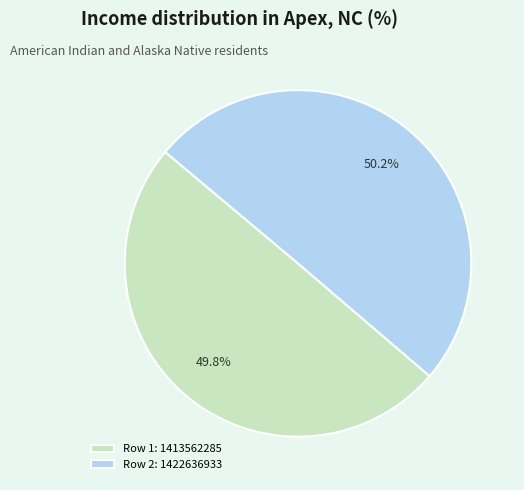

Approximately how many times larger is the value at Row 2: 1422636933 compared to Row 1: 1413562285?

1.0